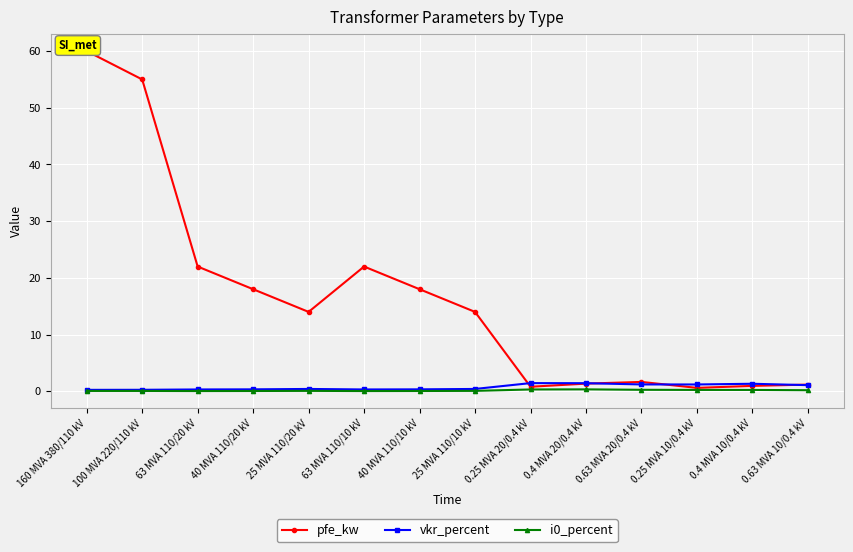

Where does the pfe_kw series first go above 14?

160 MVA 380/110 kV